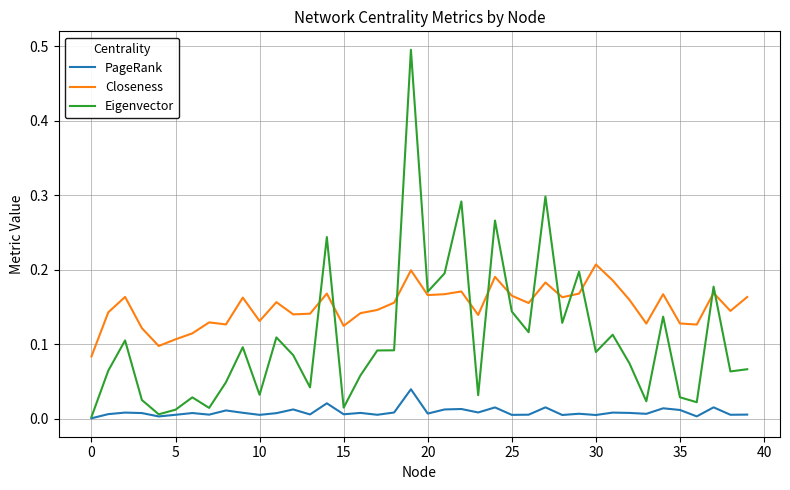

Rank the series by their average value, from lowest to highest.

PageRank, Eigenvector, Closeness